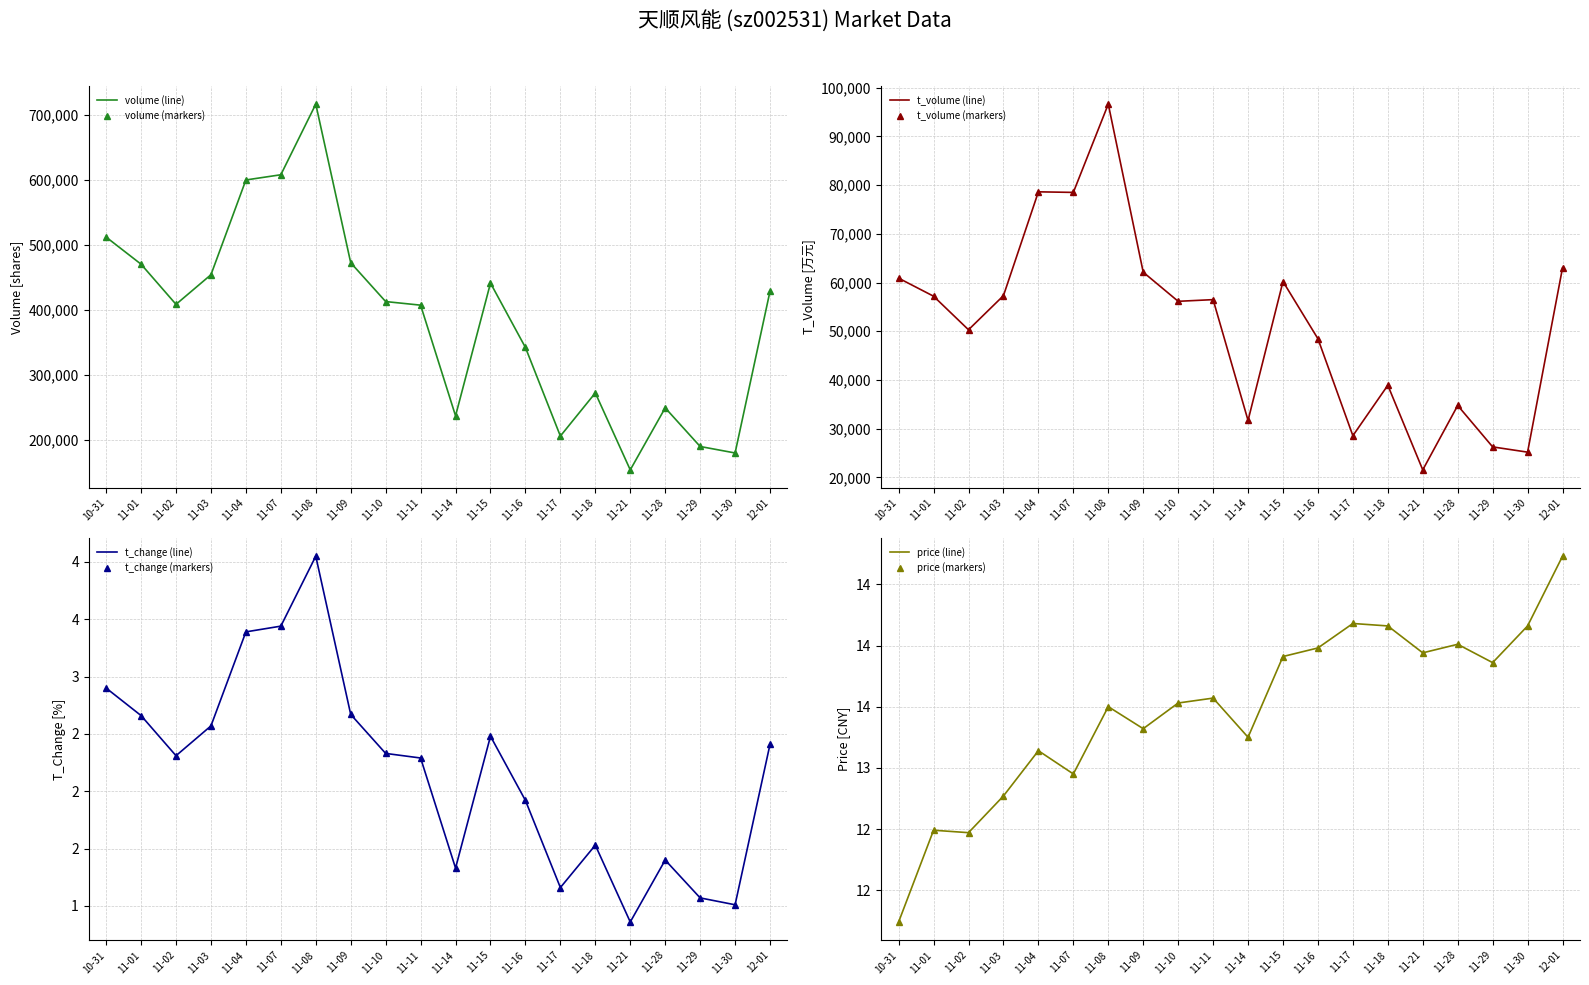

What is the sum of all price values?

269.7